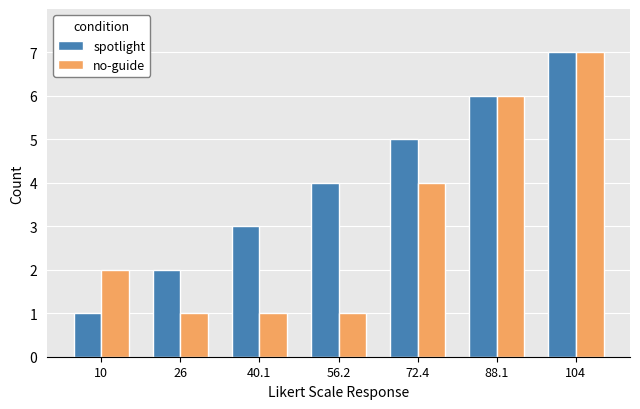

The spotlight series shows 1 at 56.2. True or false?

False